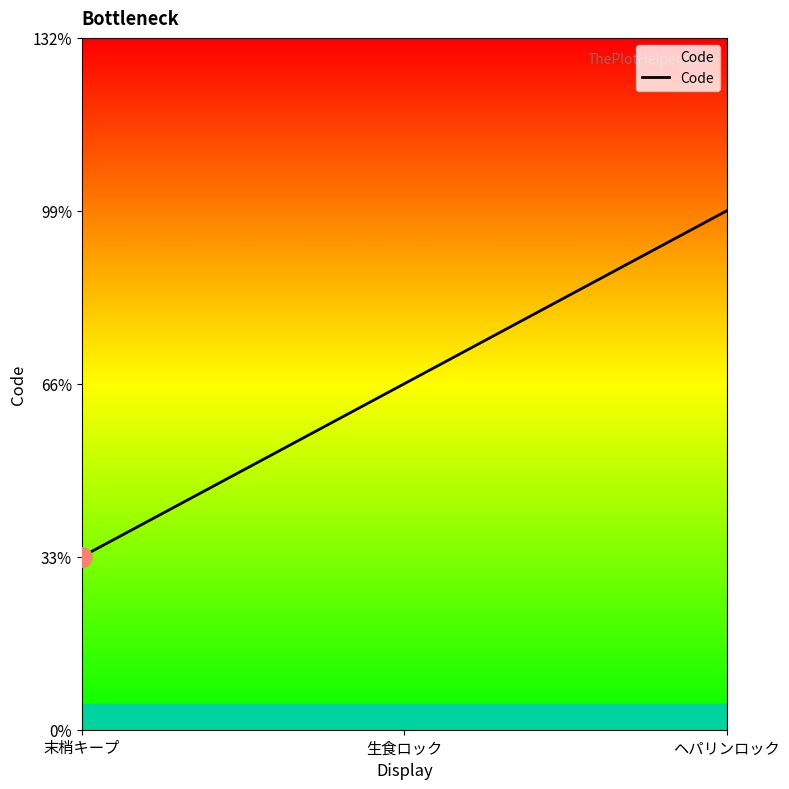

Does the chart have visible grid lines?

No